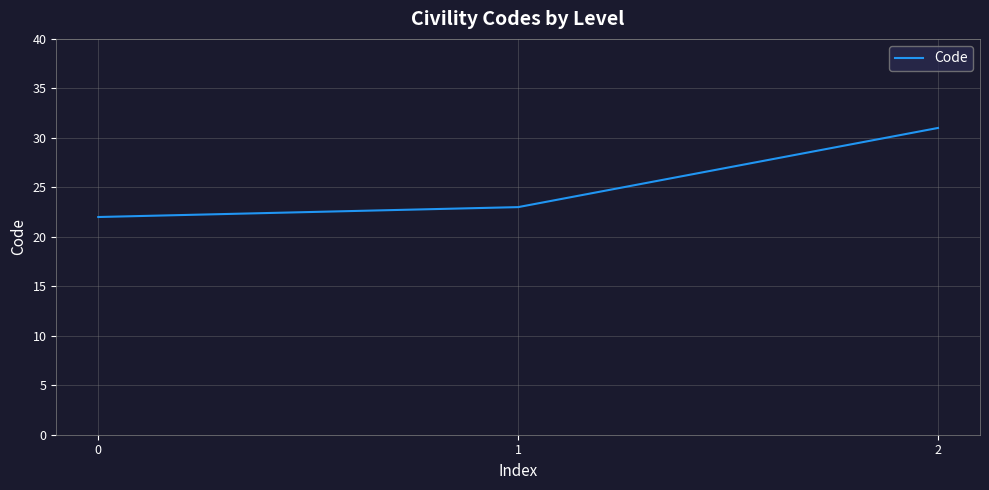

Reading right to left, extract all data points from this chart.

2=31	1=23	0=22